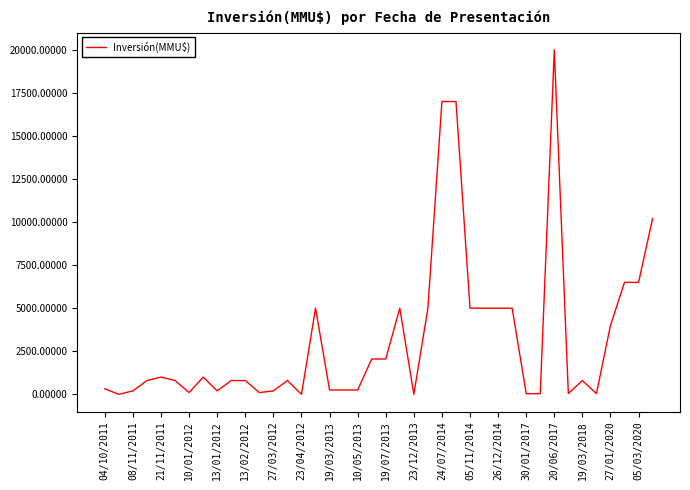

What is the greatest value displayed?

20000